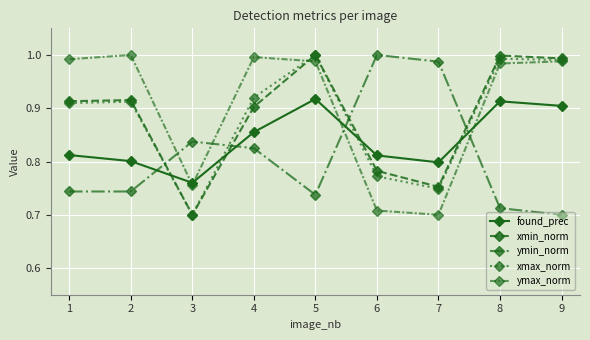

What is the difference between the maximum and minimum values in the ymax_norm series?

0.3